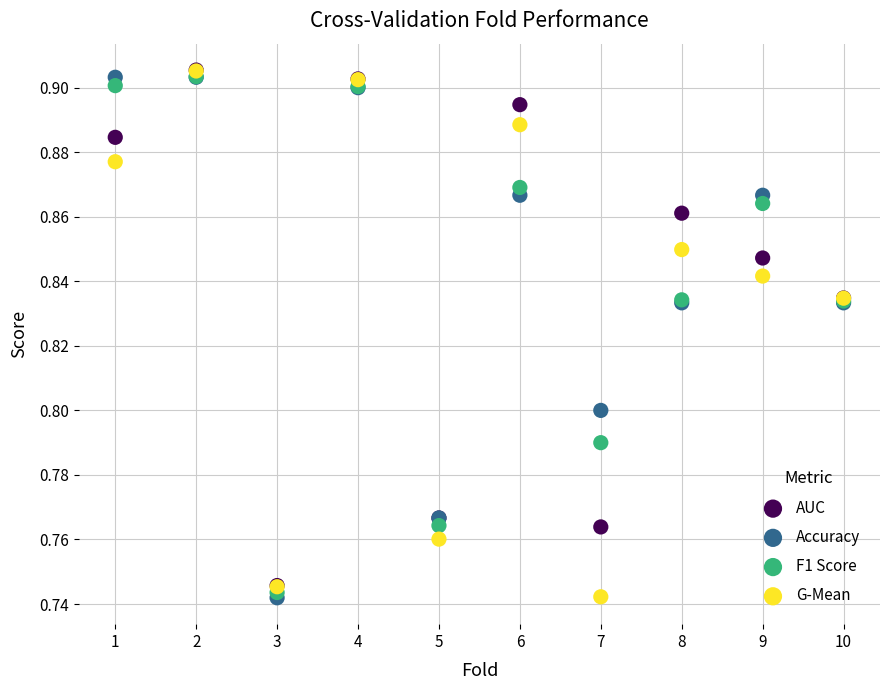

What are all the series names shown in the legend?

AUC, Accuracy, F1 Score, G-Mean